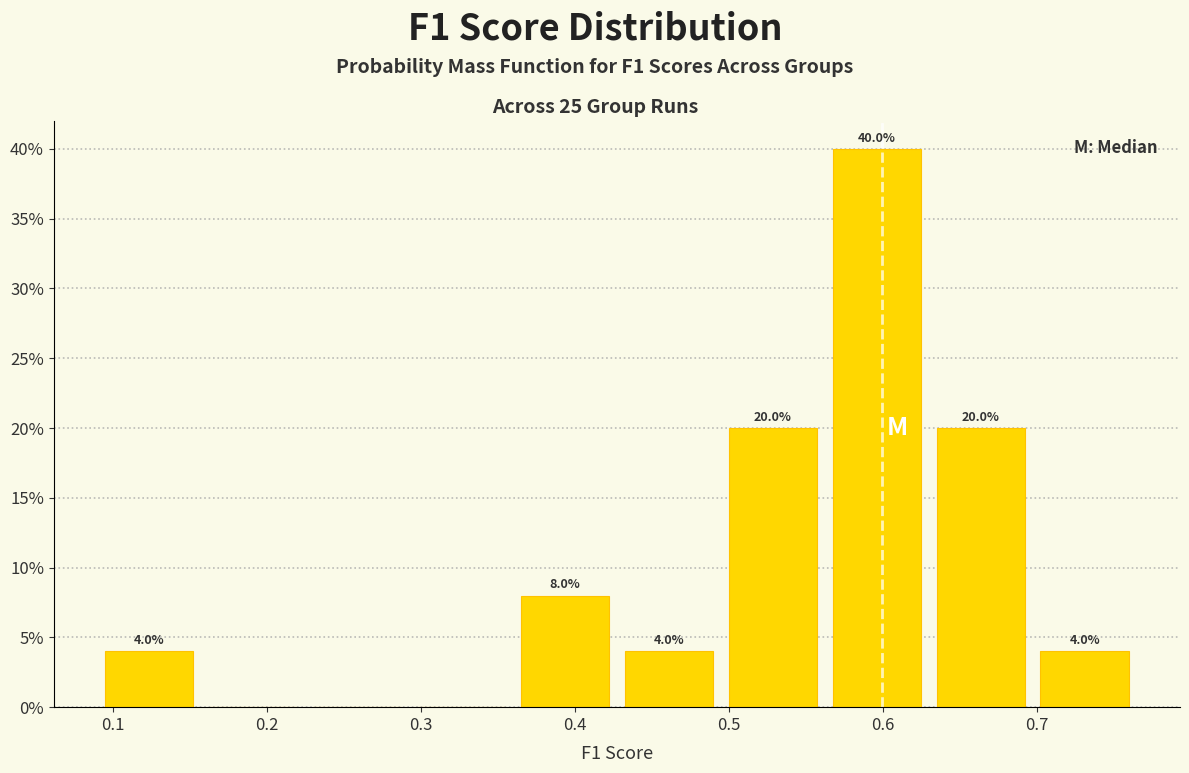

Over which range of the x-axis is the bar tallest?

0.56 to 0.63